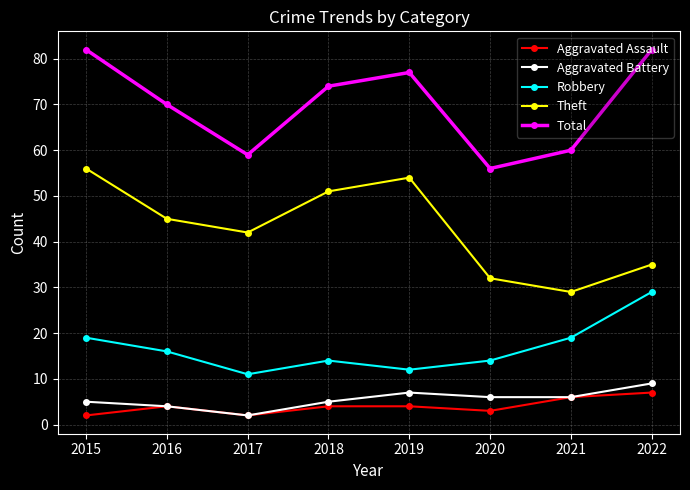

Read the Robbery value at 2022, to the nearest 10.

30